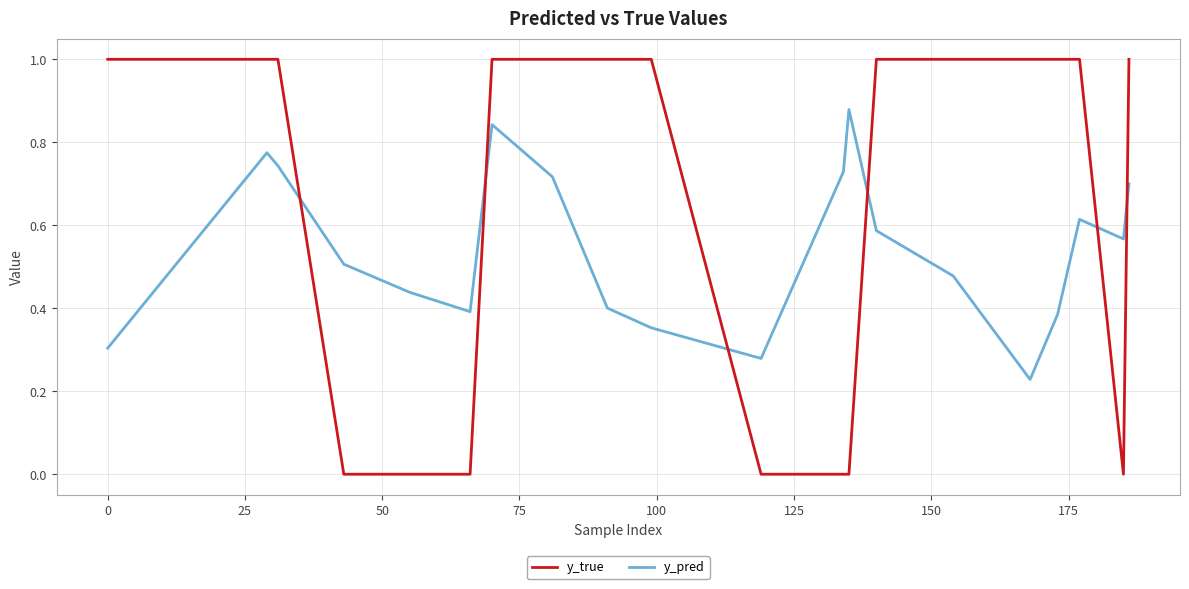

How many times do y_pred and y_true cross each other?

6